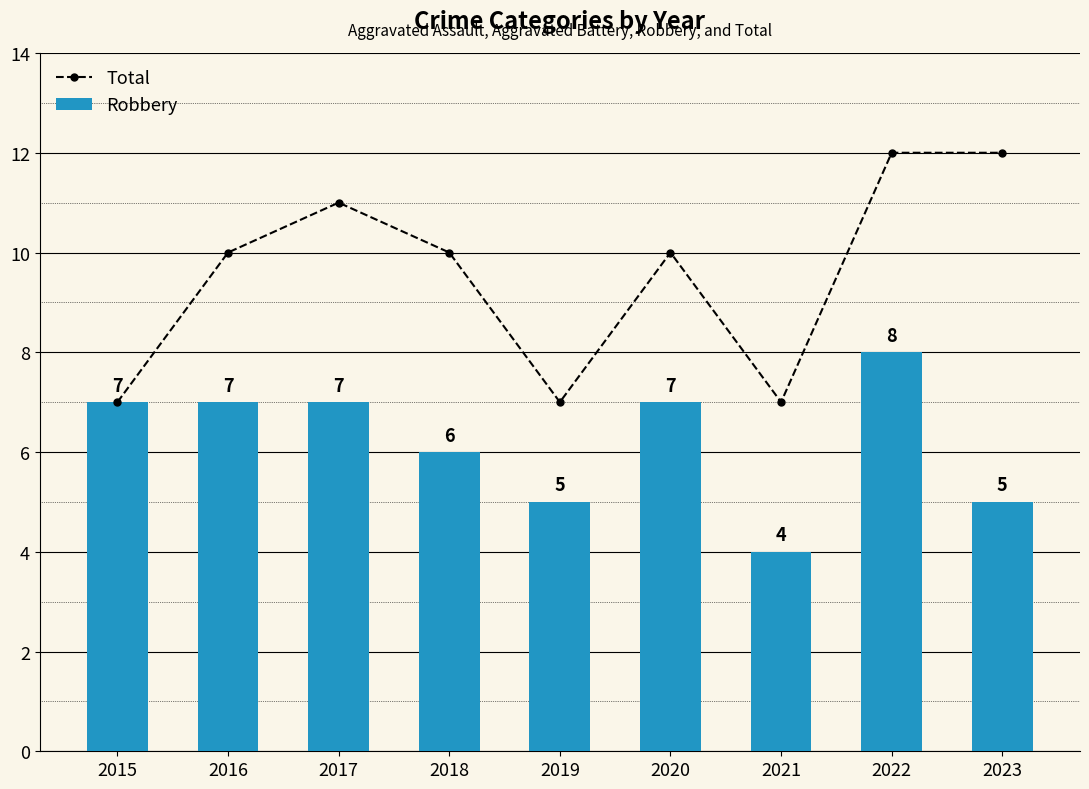

Is it true that Robbery equals 5 at 2023?

True